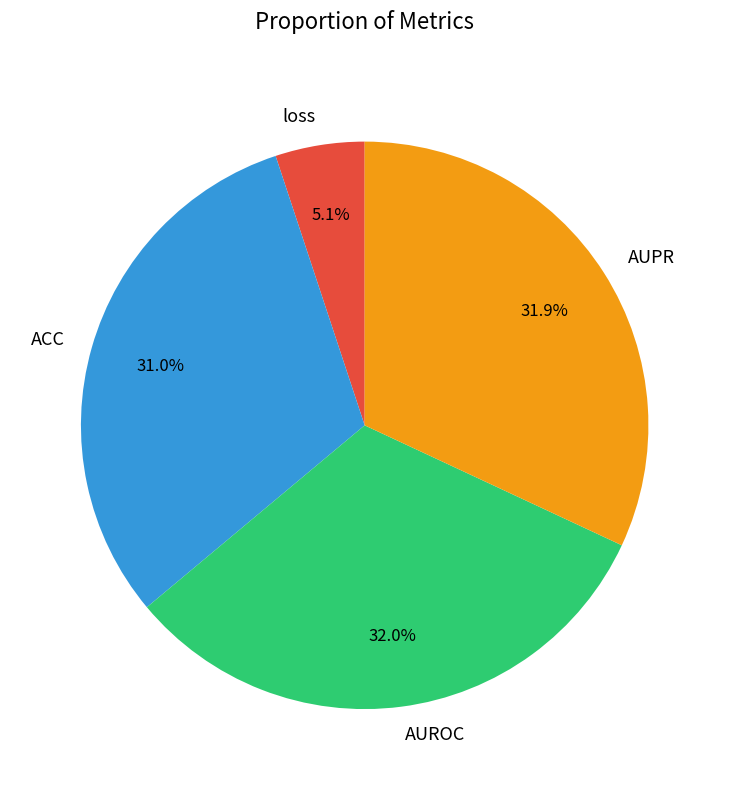

What percentage is the AUPR slice, to the nearest percent?

32%